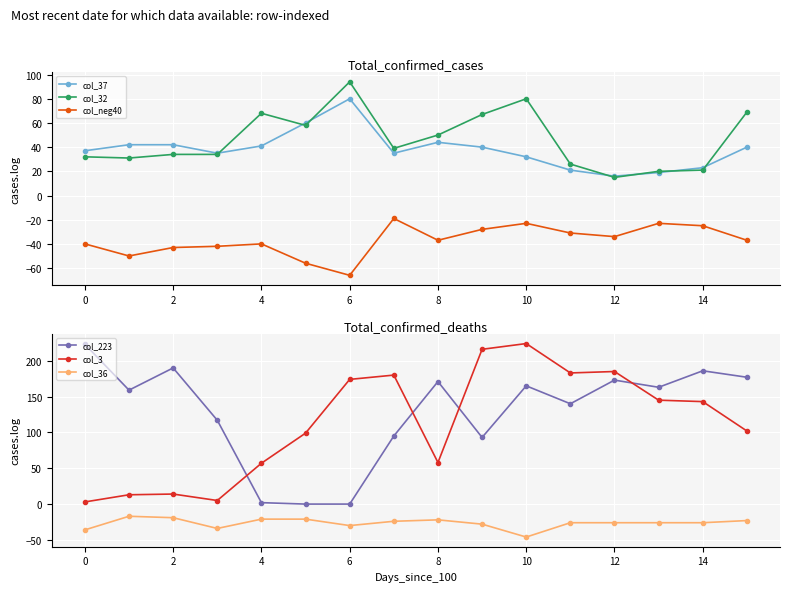

Which category has the highest value across all series?

10